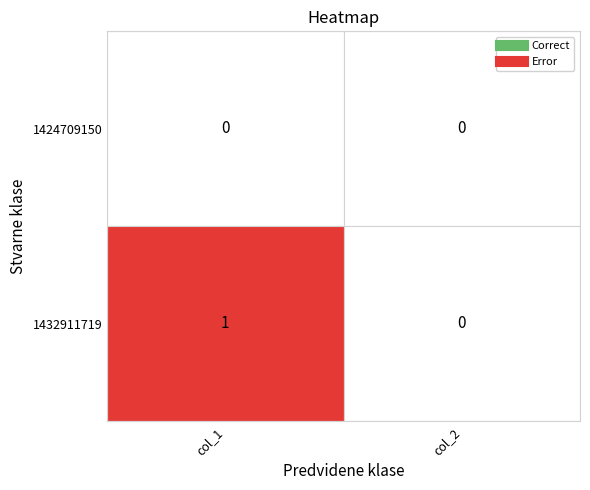

Reading right to left, extract all data points from this chart.

1424709150: 1=0	0=0
1432911719: 1=0	0=1